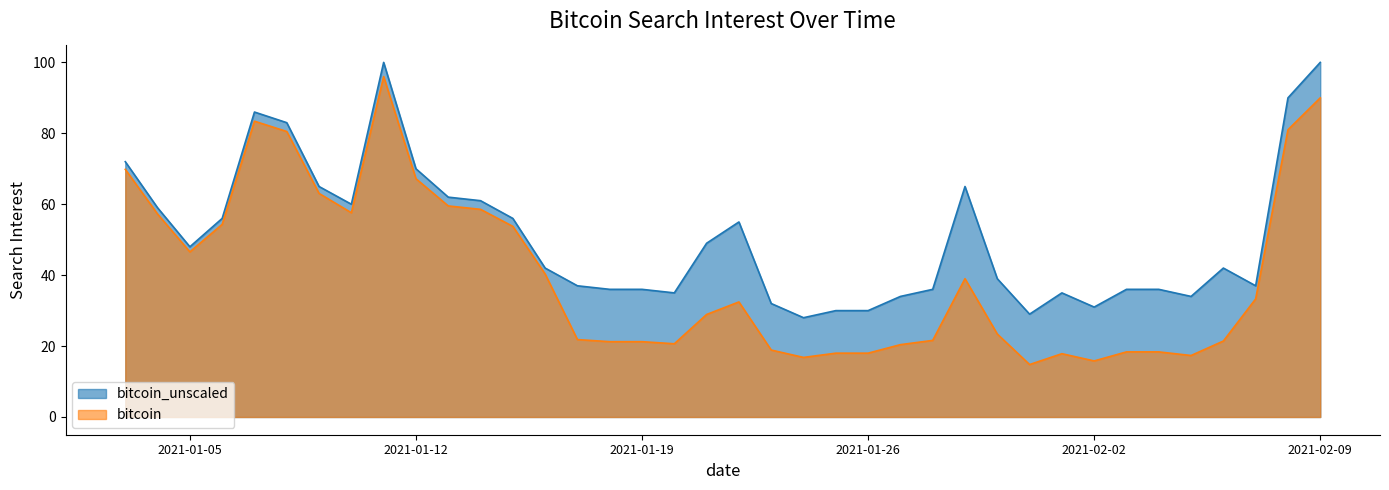

How many interior local peaks does the bitcoin_unscaled series have?

6